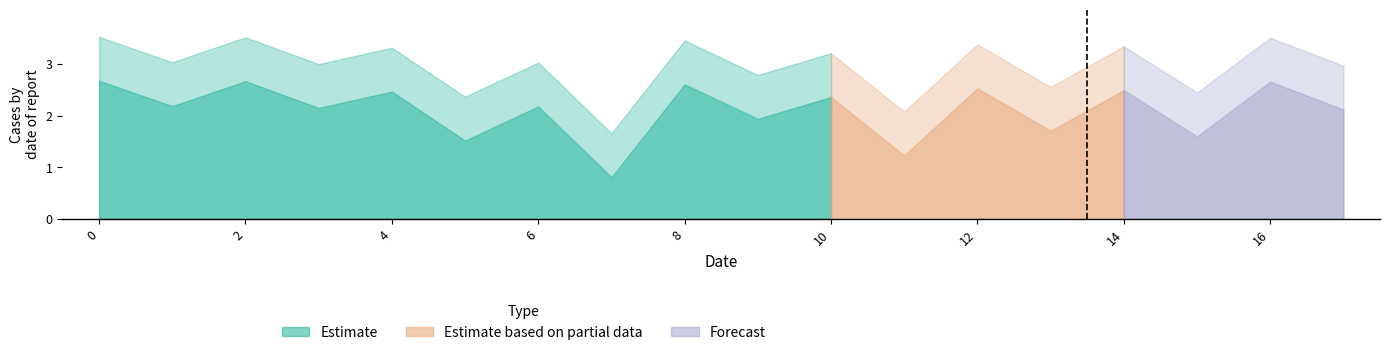

The value at 13 is 1.7. True or false?

True